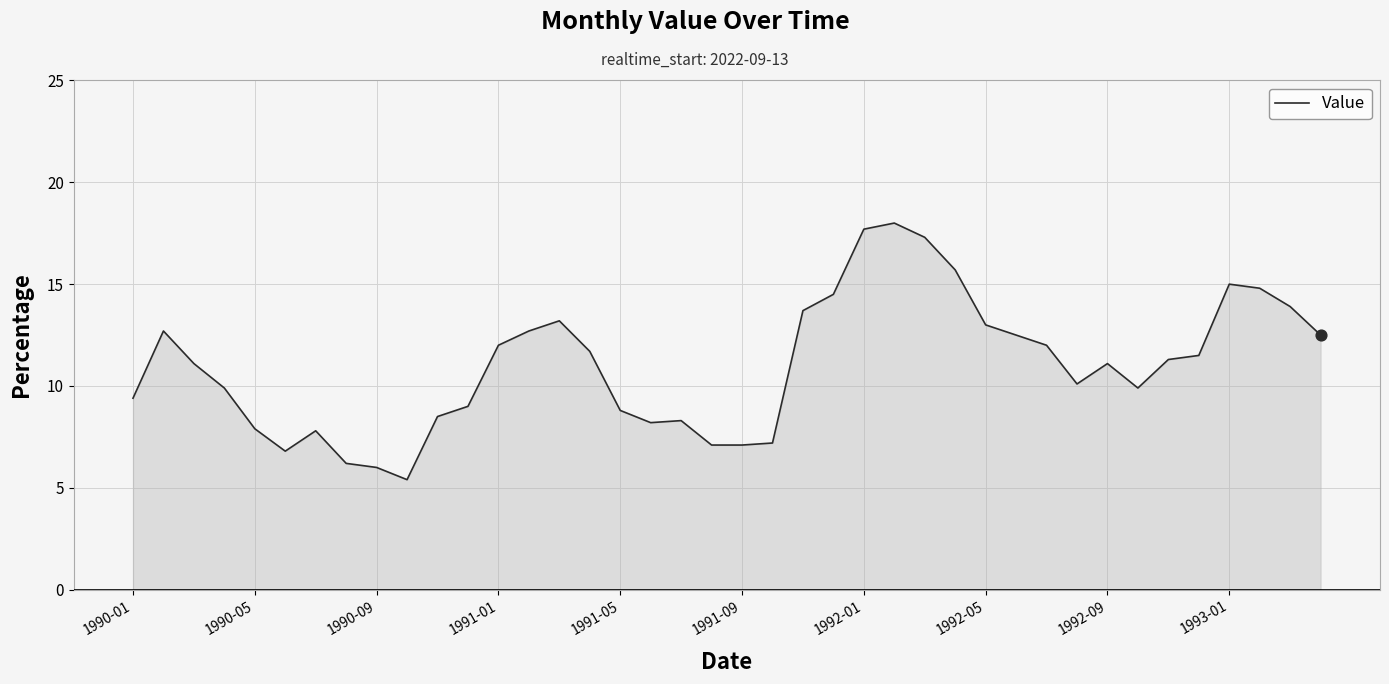

What is the difference between the maximum and minimum values?

12.6